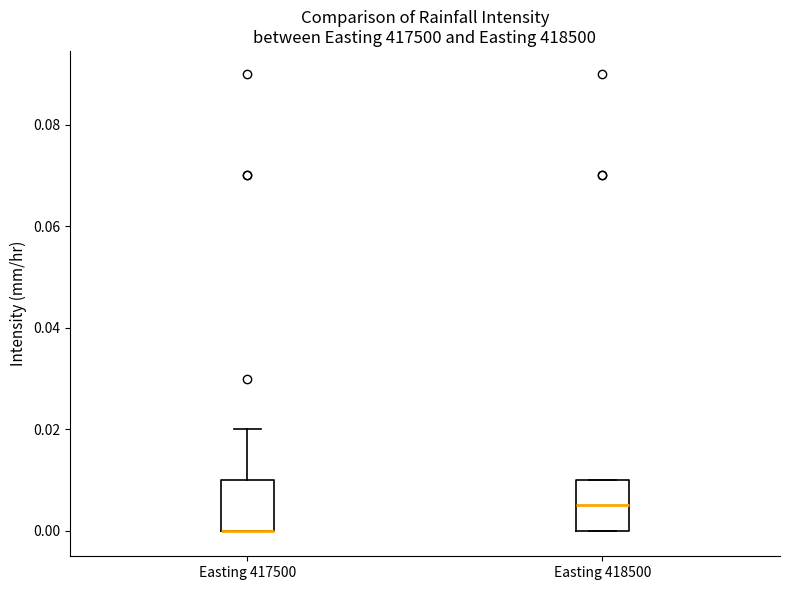

Reading left to right, transcribe this box plot: for each box, give where its median line is, the range the box spans, and where its two whiskers end, as read against the y-axis. The values are not printed on the chart, so give them approximately, as read against the axis.

Easting 417500: median 0.000 (drawn on the box's lower edge), box 0.000 to 0.010, whiskers 0.000 to 0.020
Easting 418500: median 0.006, box 0.000 to 0.010, whiskers 0.000 to 0.010